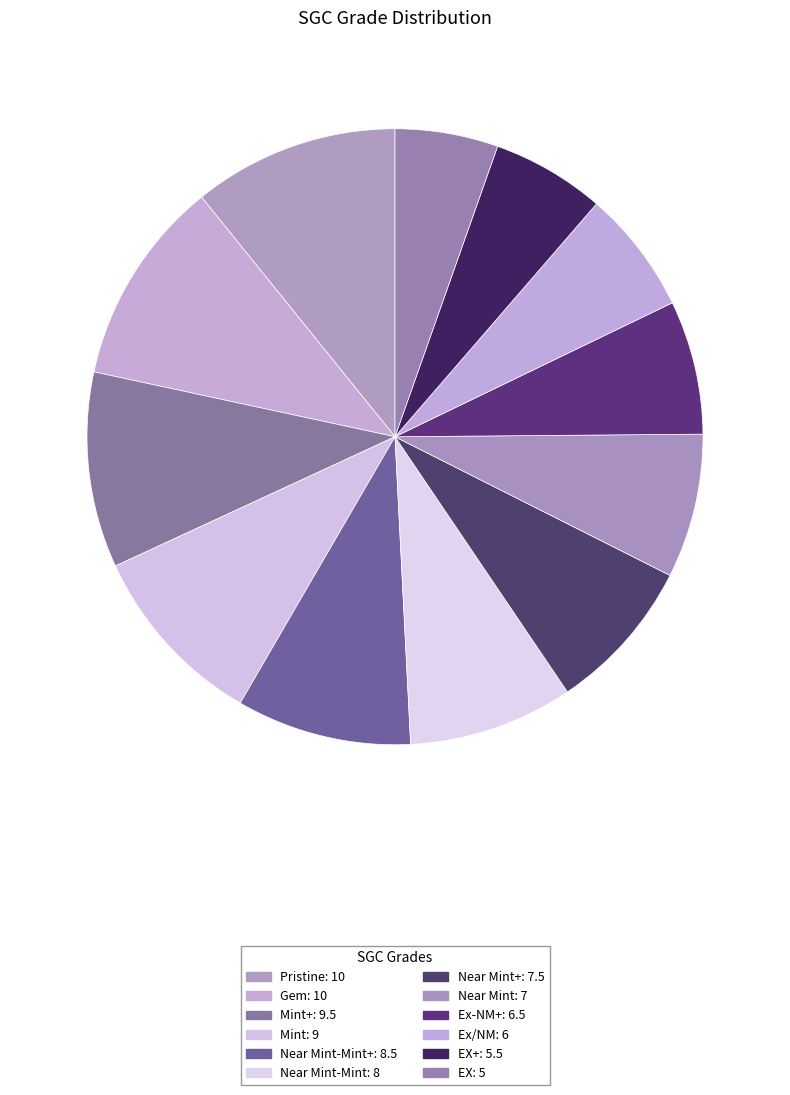

How many segments does this pie chart have?

12